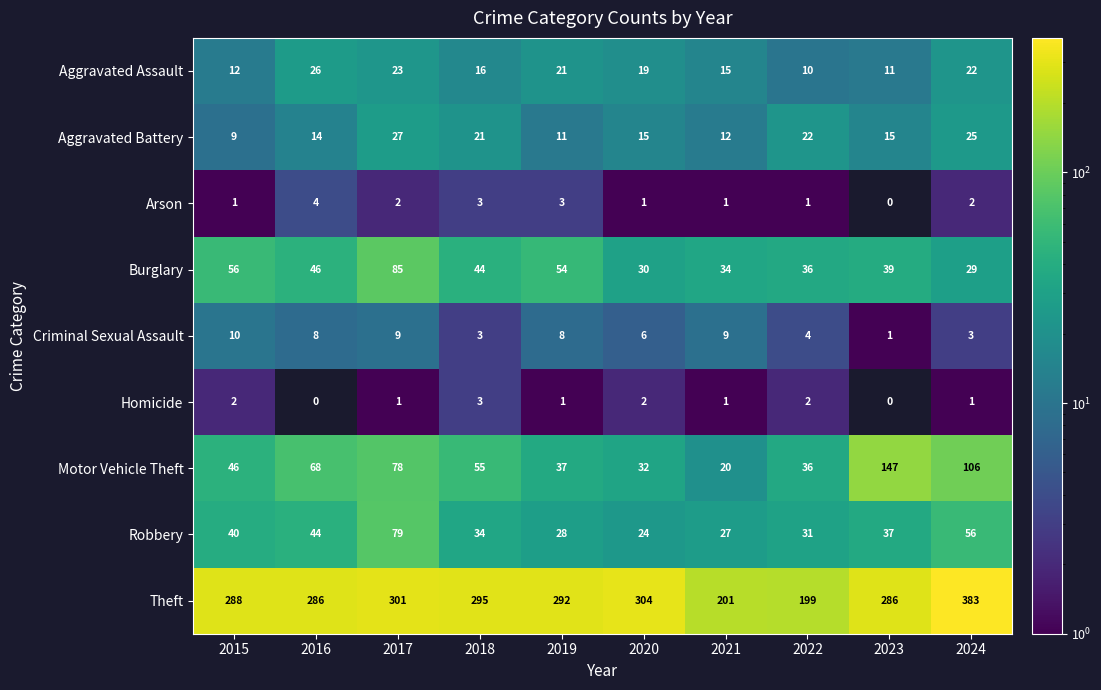

Which series has the largest range (max minus min)?

Theft